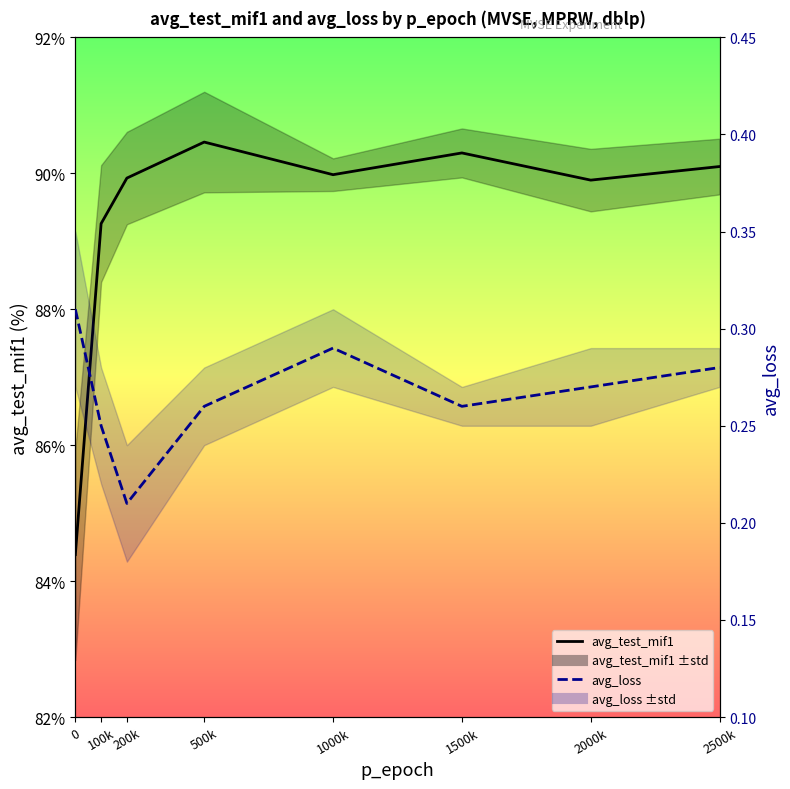

At how many categories does at least one series exceed 9?

8